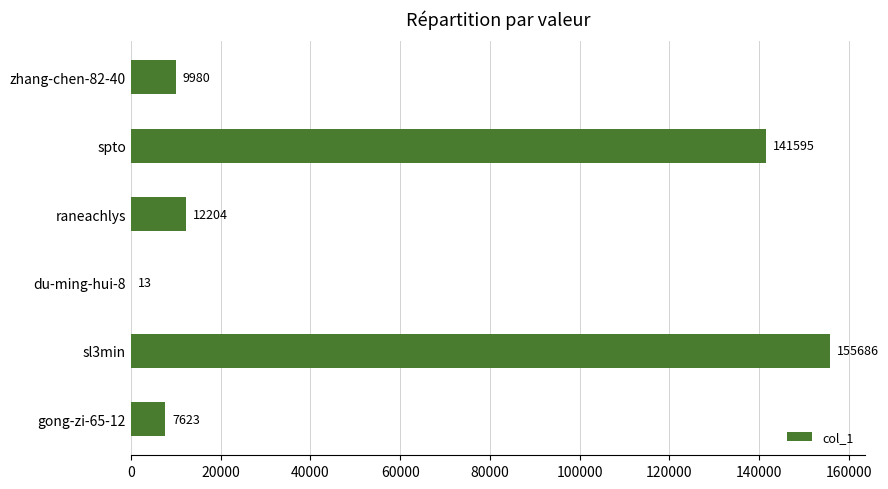

At which category does the chart reach its peak across all series?

sl3min